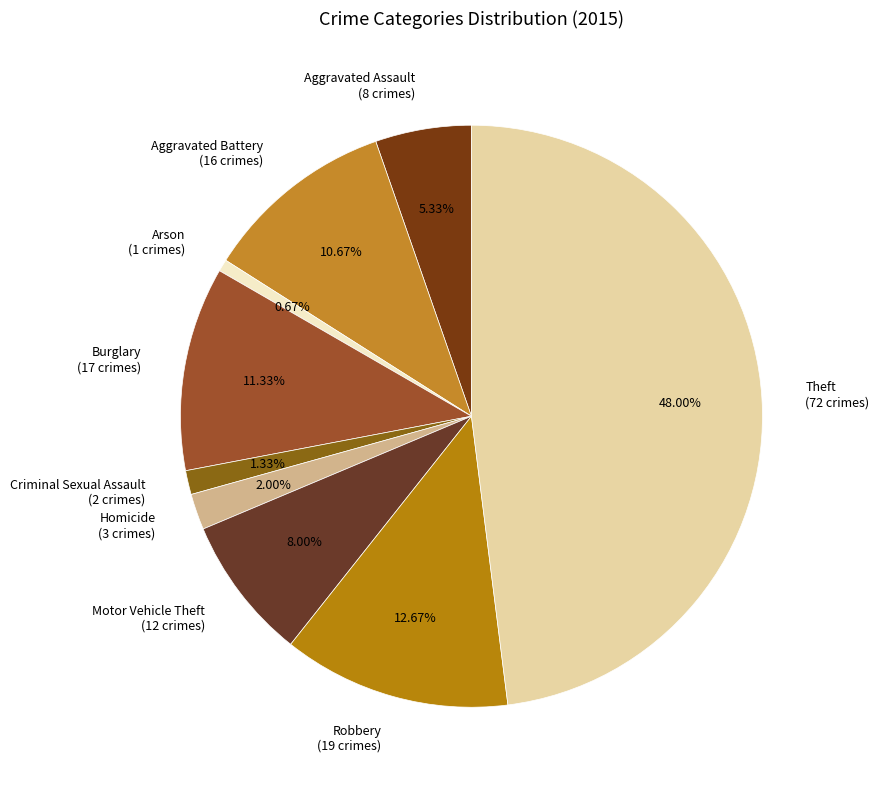

Is there any slice that represents more than half of the pie?

No